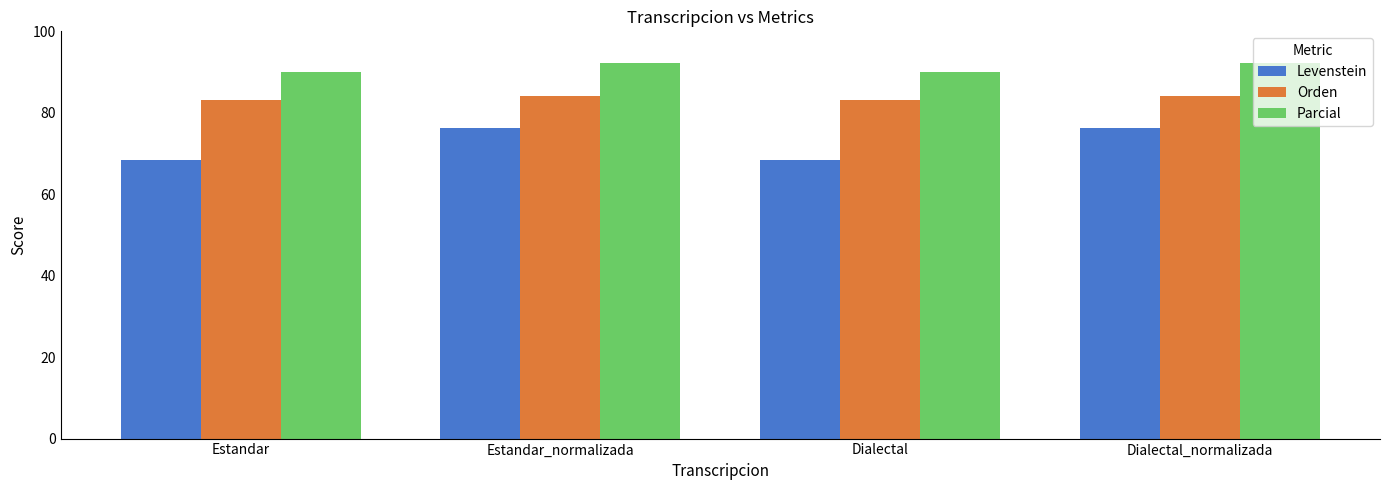

What is the difference between the Orden values at Estandar_normalizada and Estandar?

0.8